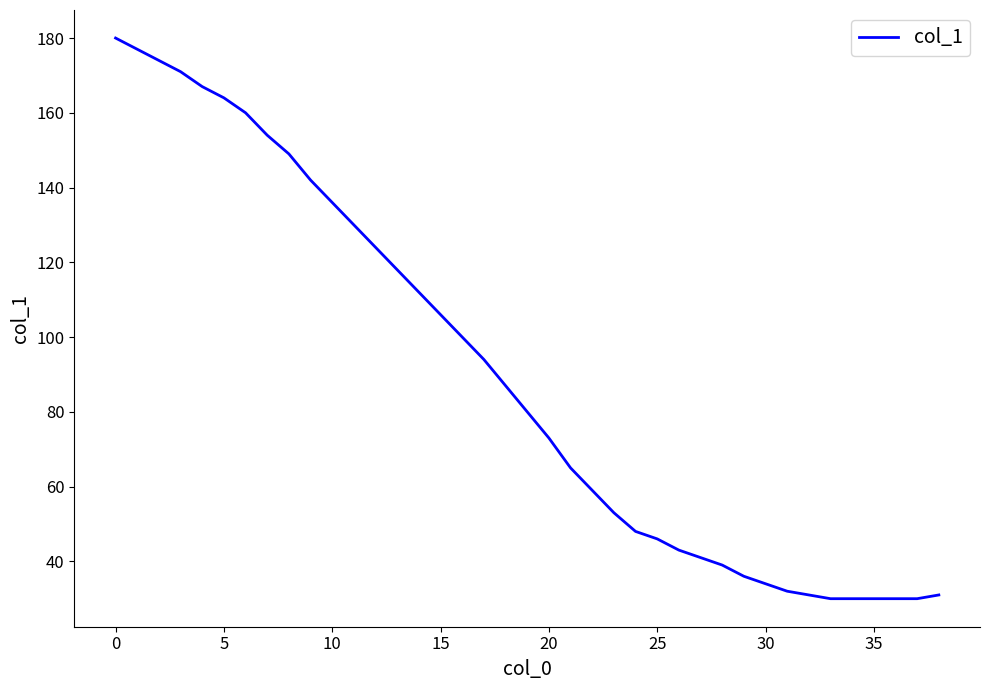

What is the greatest value displayed?

180